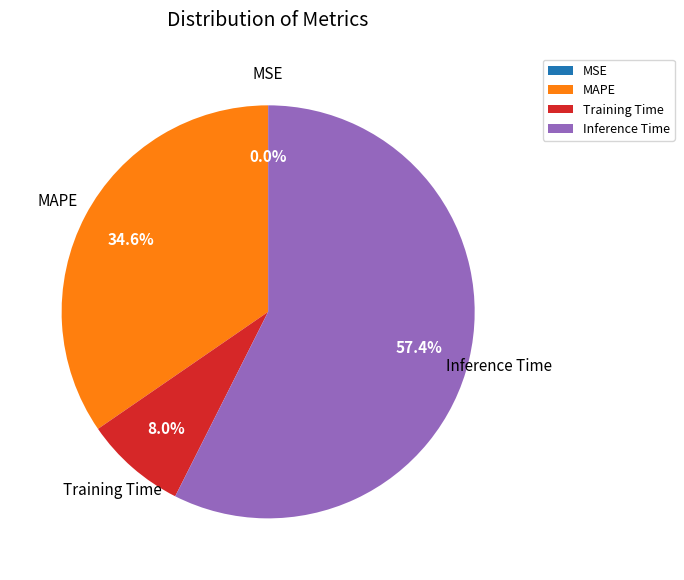

To the nearest percent, what percentage of the pie is MAPE?

35%